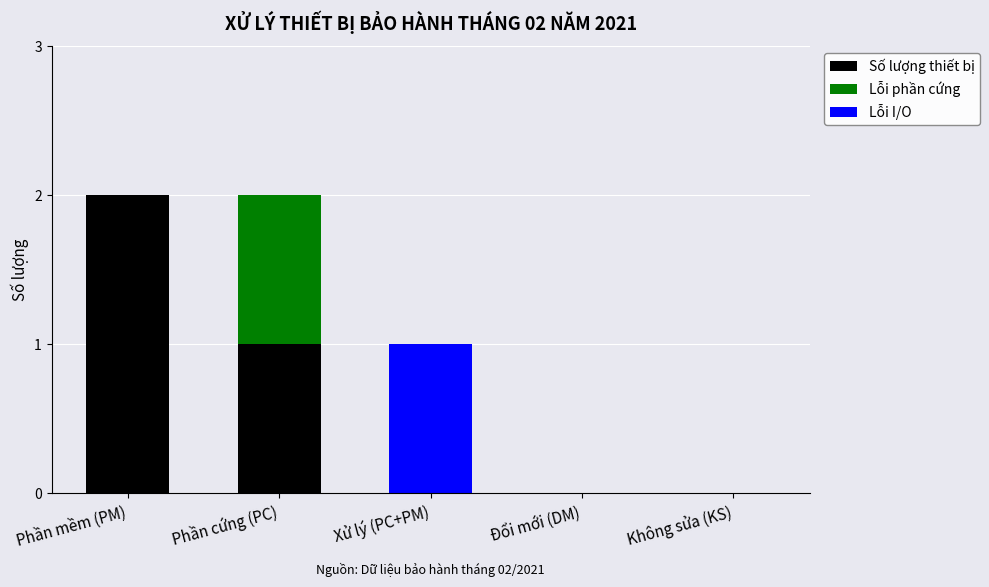

The value of Số lượng thiết bị at Xử lý (PC+PM) is 0. True or false?

True